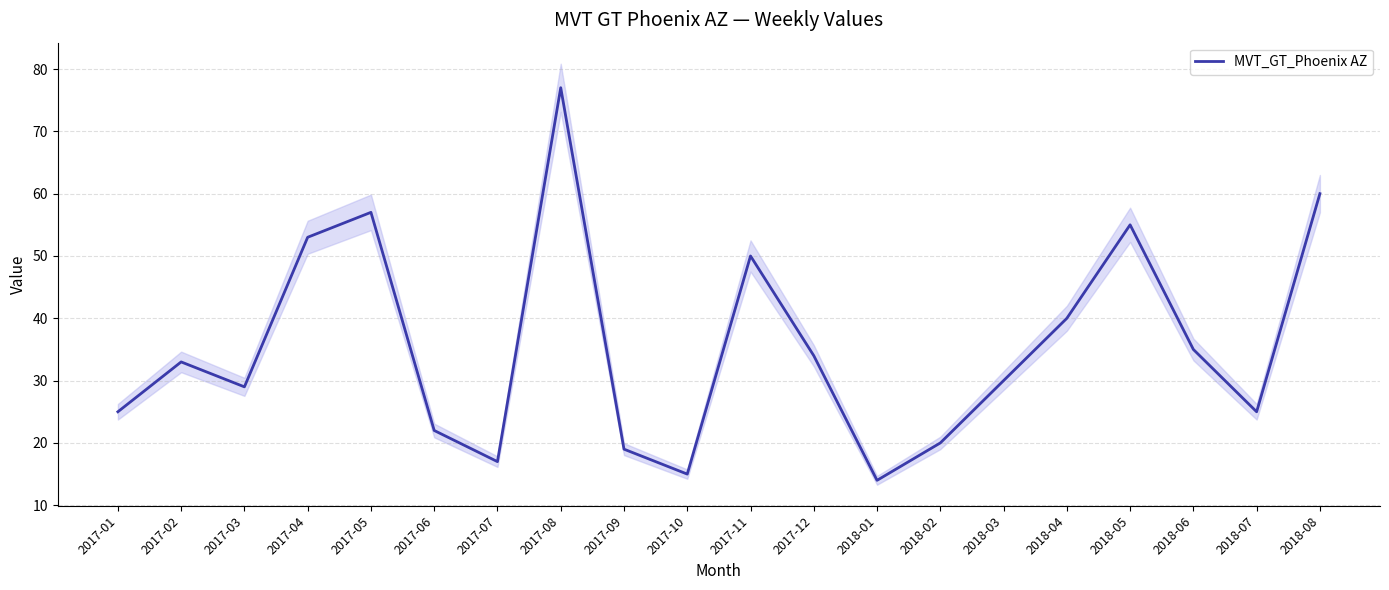

Count the number of data series in this chart.

1